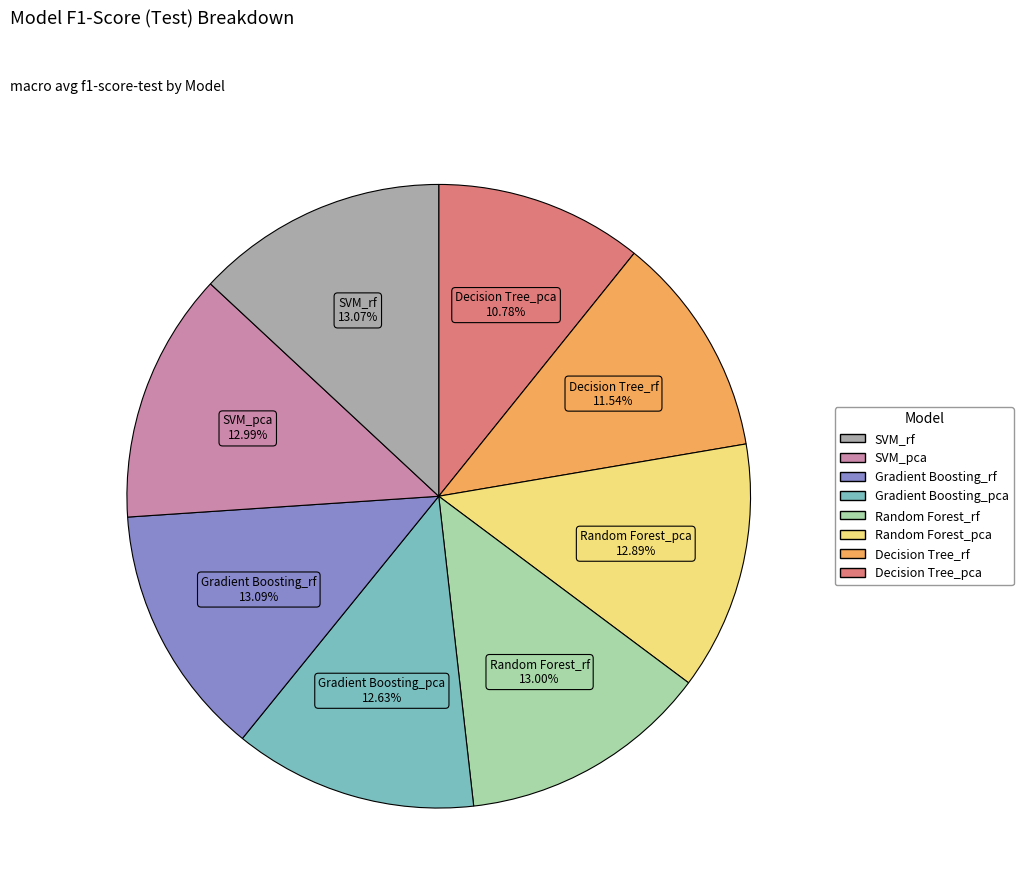

Is there a majority slice in this chart?

No